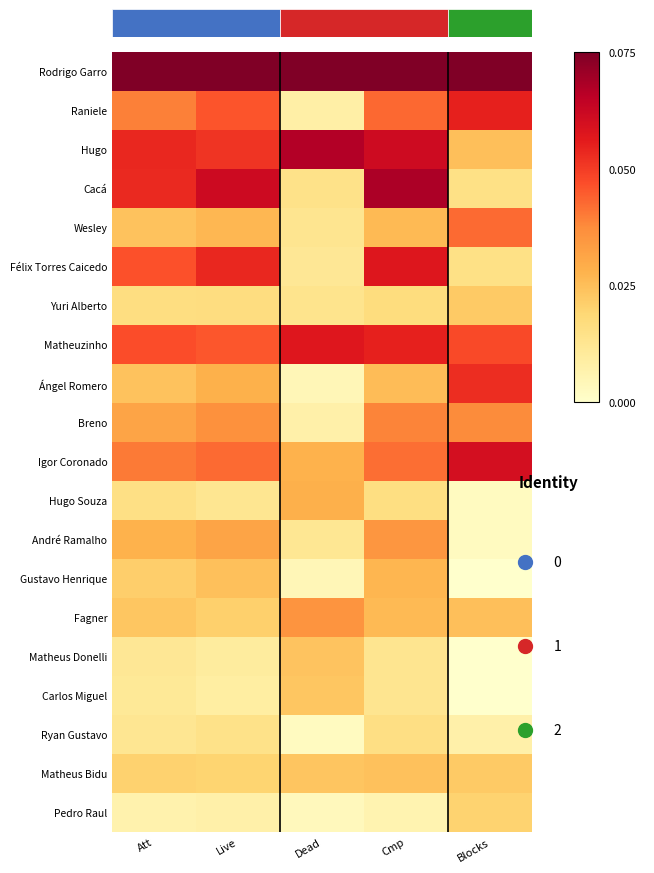

Reading left to right, list all the values displayed in this chart.

row_0: 1.0	1.0	1.0	1.0	1.0
row_1: 0.5	0.6	0.1	0.6	0.7
row_2: 0.7	0.7	0.9	0.8	0.3
row_3: 0.7	0.8	0.2	0.9	0.2
row_4: 0.3	0.4	0.2	0.3	0.6
row_5: 0.6	0.7	0.2	0.8	0.2
row_6: 0.2	0.2	0.2	0.2	0.3
row_7: 0.6	0.6	0.8	0.7	0.6
row_8: 0.3	0.4	0.1	0.3	0.7
row_9: 0.4	0.5	0.1	0.5	0.5
row_10: 0.5	0.6	0.4	0.6	0.8
row_11: 0.2	0.2	0.4	0.2	0.0
row_12: 0.4	0.4	0.2	0.5	0.0
row_13: 0.3	0.3	0.1	0.4	0.0
row_14: 0.3	0.3	0.5	0.3	0.3
row_15: 0.2	0.1	0.3	0.2	0.0
row_16: 0.1	0.1	0.3	0.2	0.0
row_17: 0.2	0.2	0.0	0.2	0.1
row_18: 0.3	0.3	0.3	0.3	0.3
row_19: 0.1	0.1	0.0	0.1	0.3